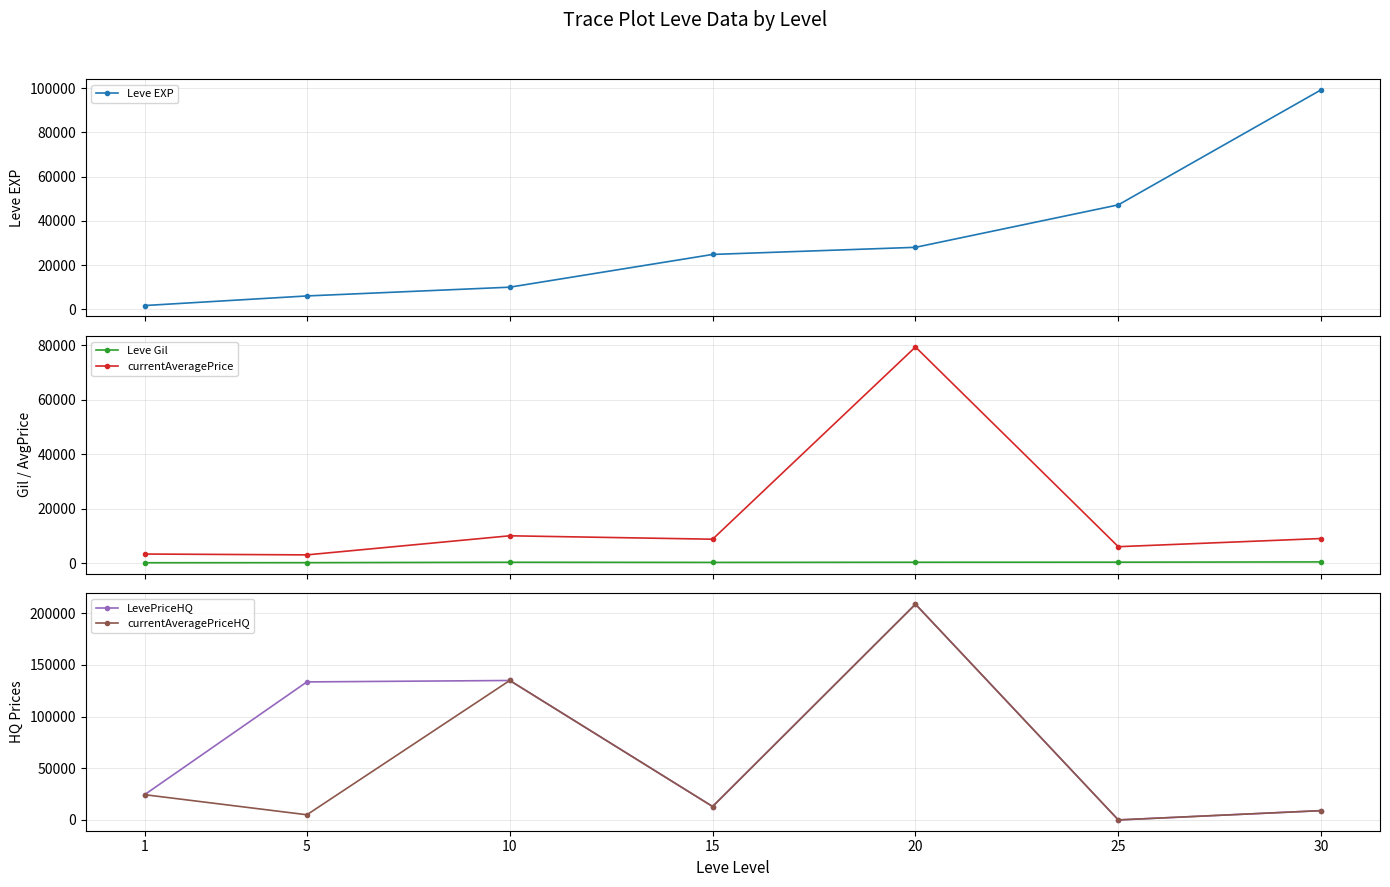

True or false: currentAveragePriceHQ has a value of 96135 at 25.

False